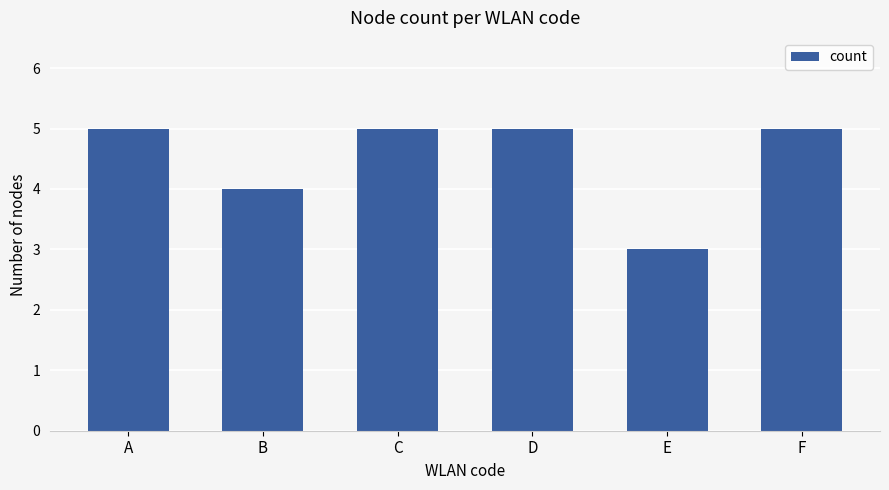

What is the sum of the values at C and A?

10